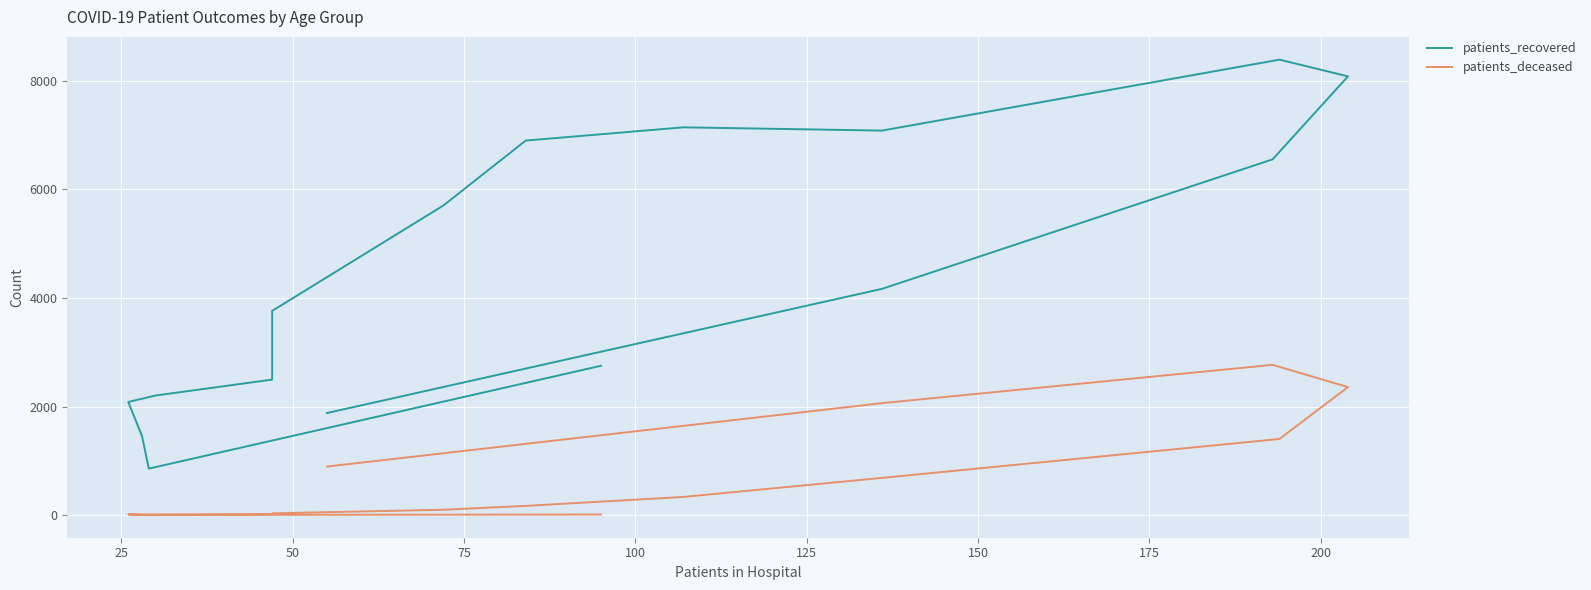

Which series has the widest spread of values?

patients_recovered